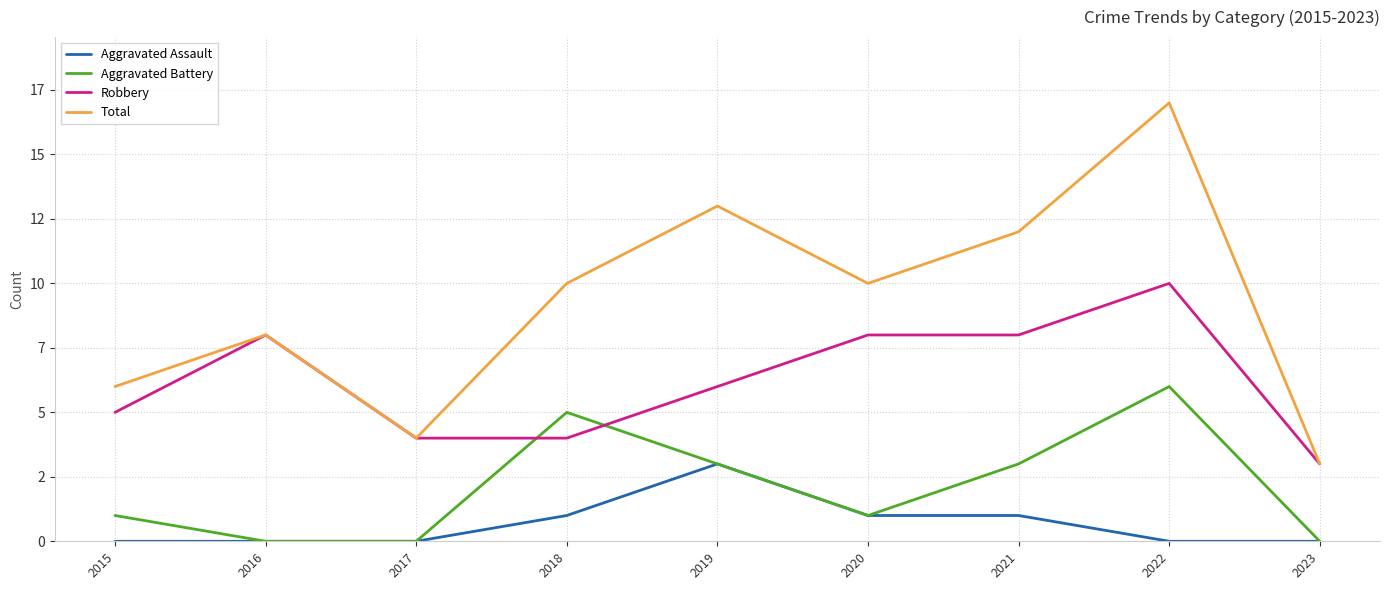

The value of Total at 2019 is 17. True or false?

False